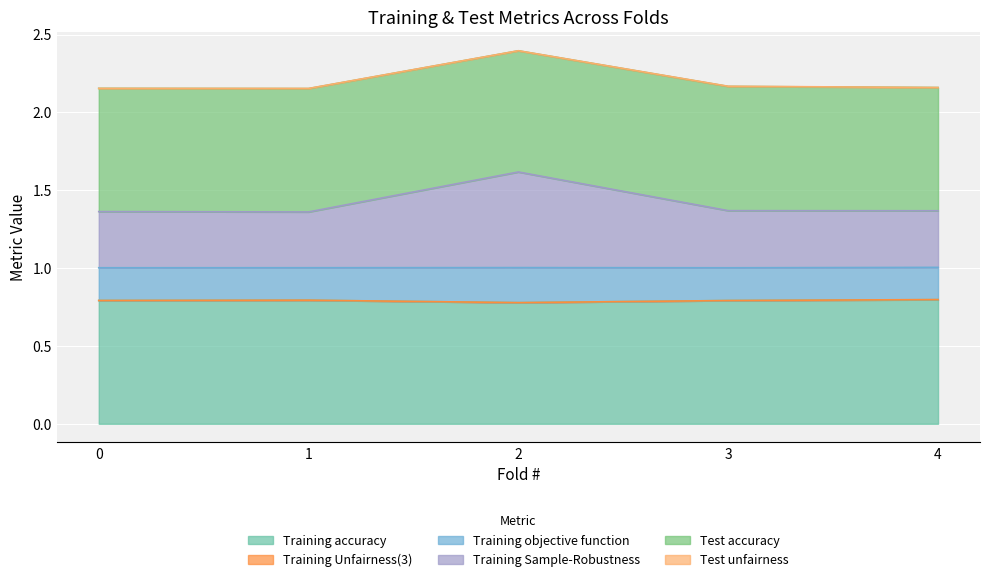

What is the maximum value for Training accuracy?

0.8